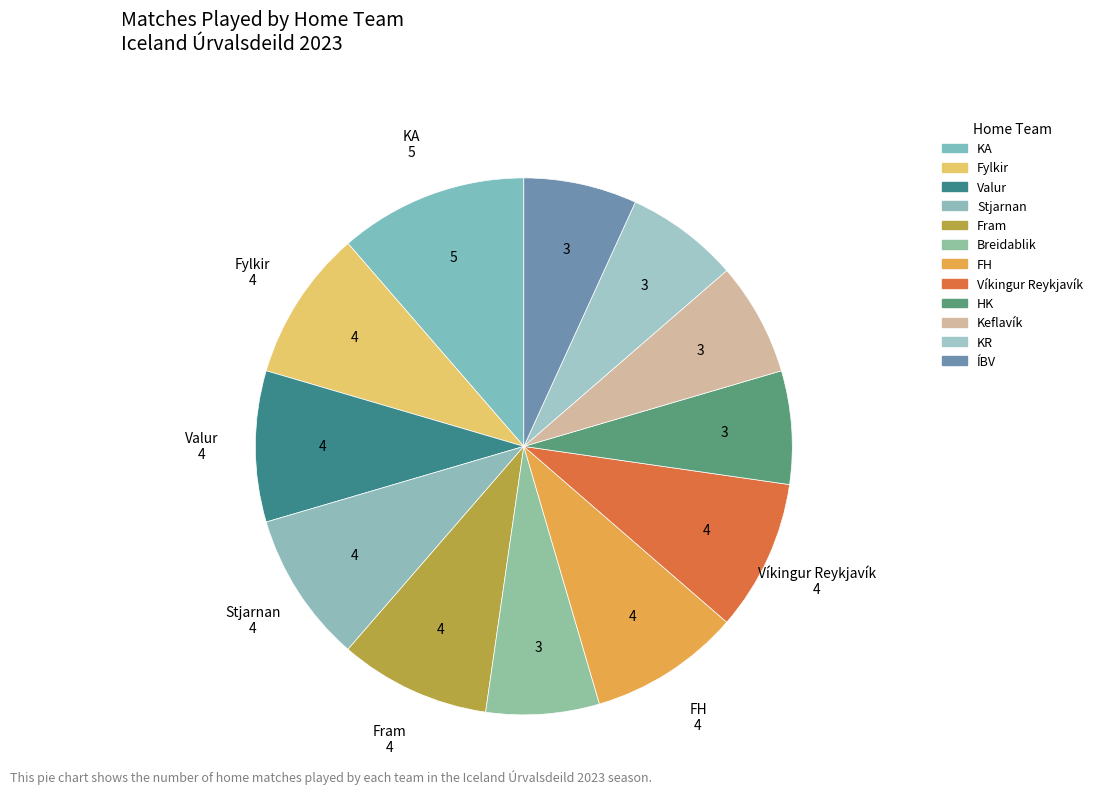

How many segments does this pie chart have?

12